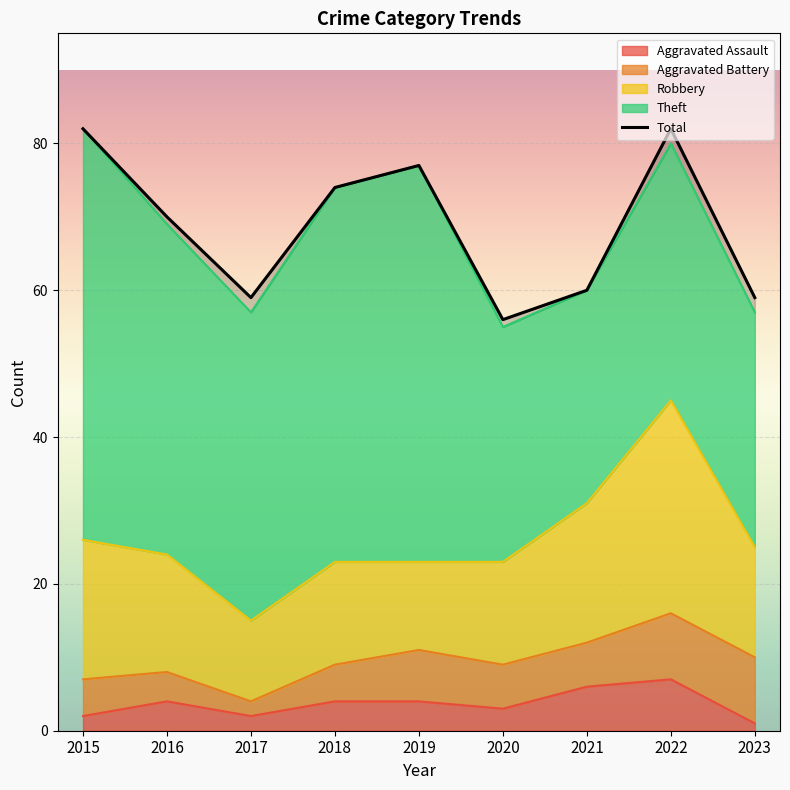

What is the difference between the second highest and minimum values in the Robbery series?

8